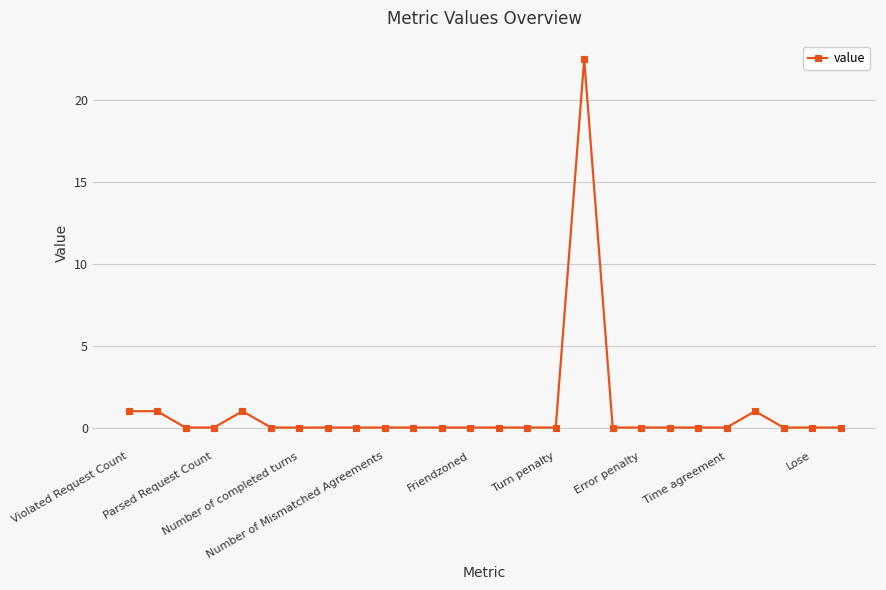

True or false: there are more than 2 points higher than both neighbors.

True